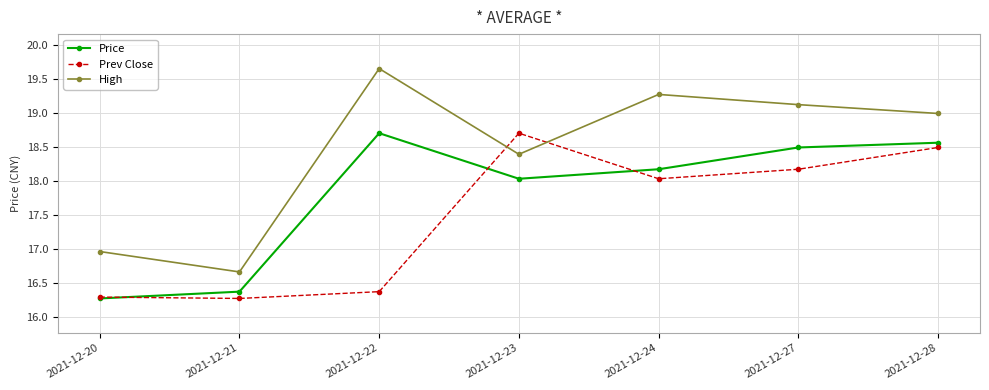

Count the number of categories in the chart.

7